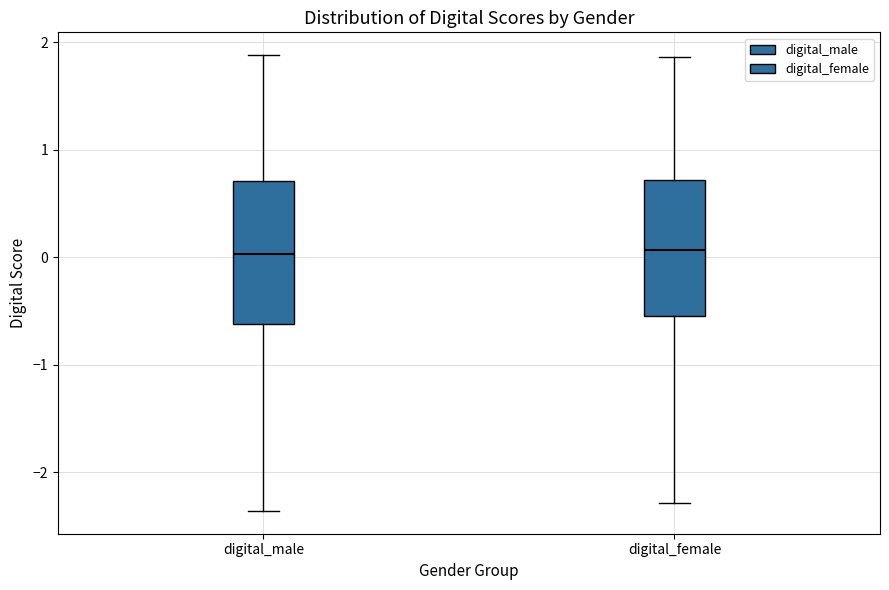

Reading left to right, transcribe this box plot: for each box, give where its median line is, the range the box spans, and where its two whiskers end, as read against the y-axis. The values are not printed on the chart, so give them approximately, as read against the axis.

digital_male: median 0.0, box -0.6 to 0.7, whiskers -2.4 to 1.9
digital_female: median 0.1, box -0.5 to 0.7, whiskers -2.3 to 1.9